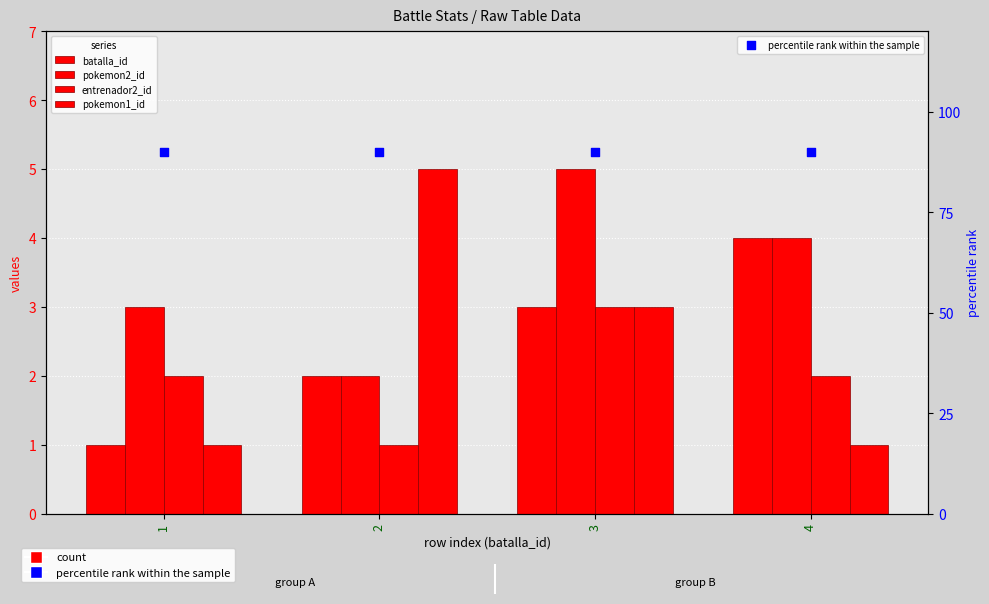

Which series has the widest spread of Y values?

pokemon1_id